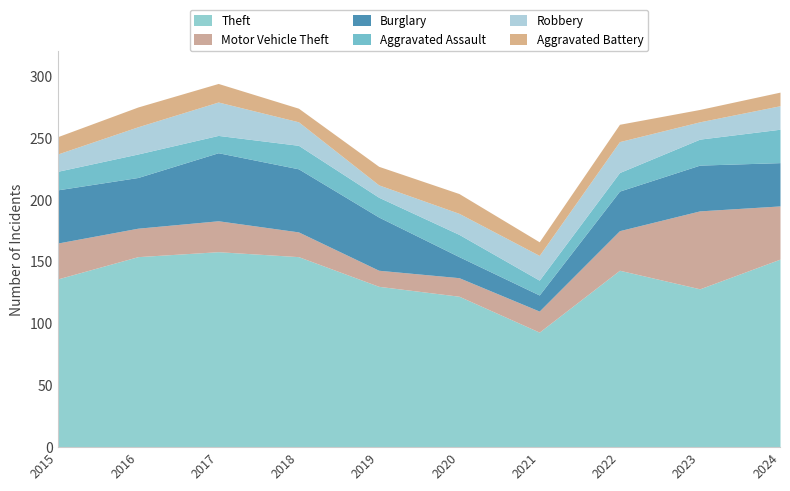

What is the difference between the second highest and second lowest values in the Burglary series?

34